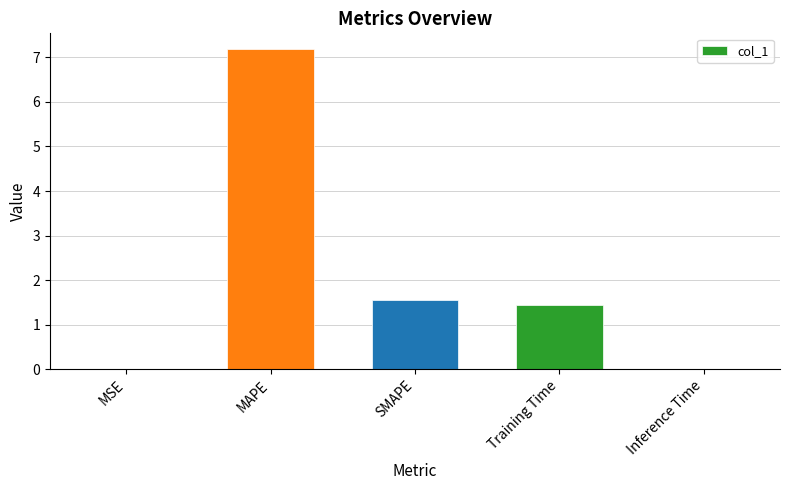

What is the change in value from SMAPE to Training Time?

-0.1